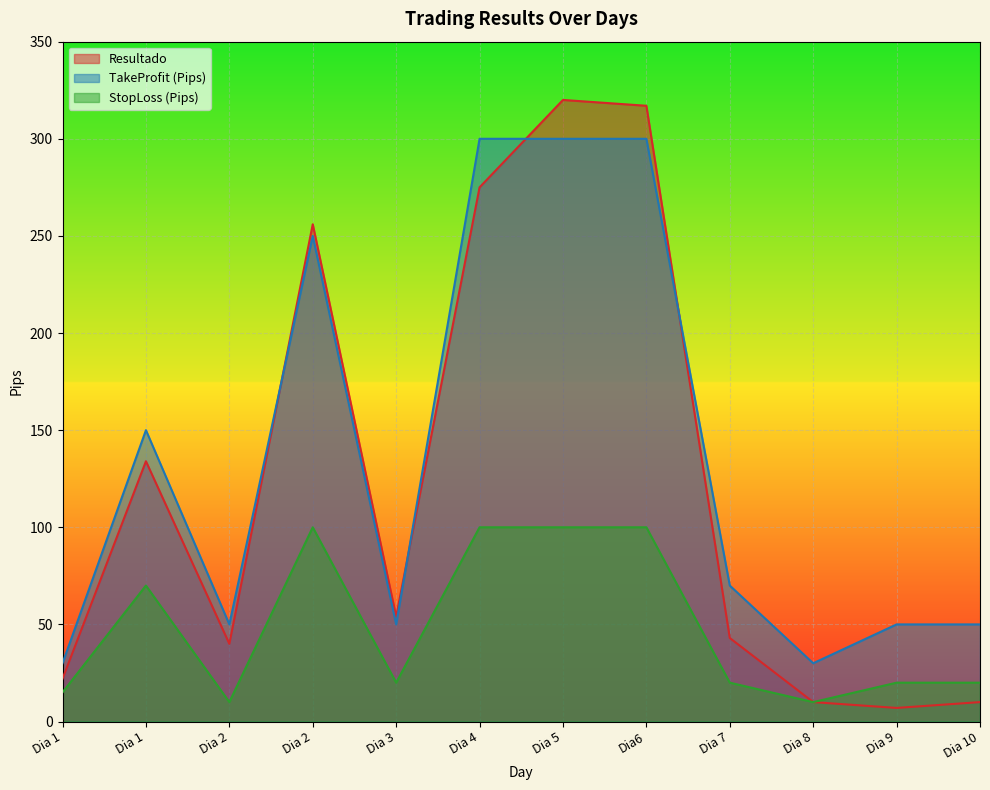

At Dia 10, list the series in order from smallest to largest.

Resultado, StopLoss (Pips), TakeProfit (Pips)